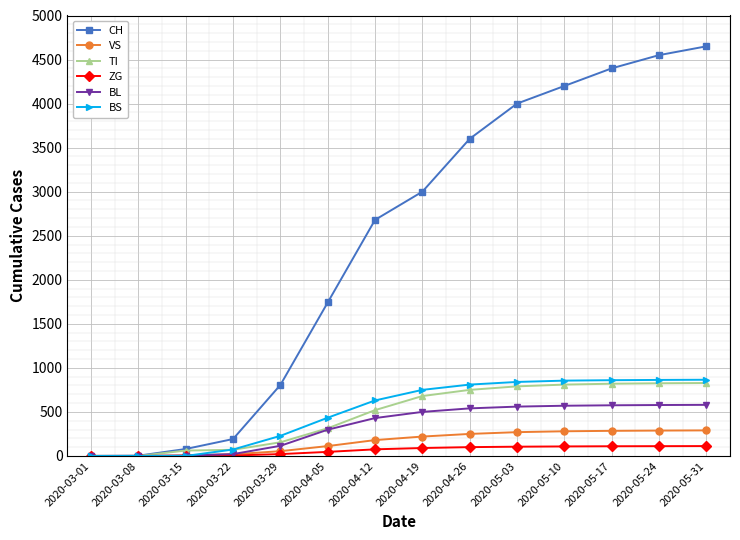

What are all the series names shown in the legend?

CH, VS, TI, ZG, BL, BS